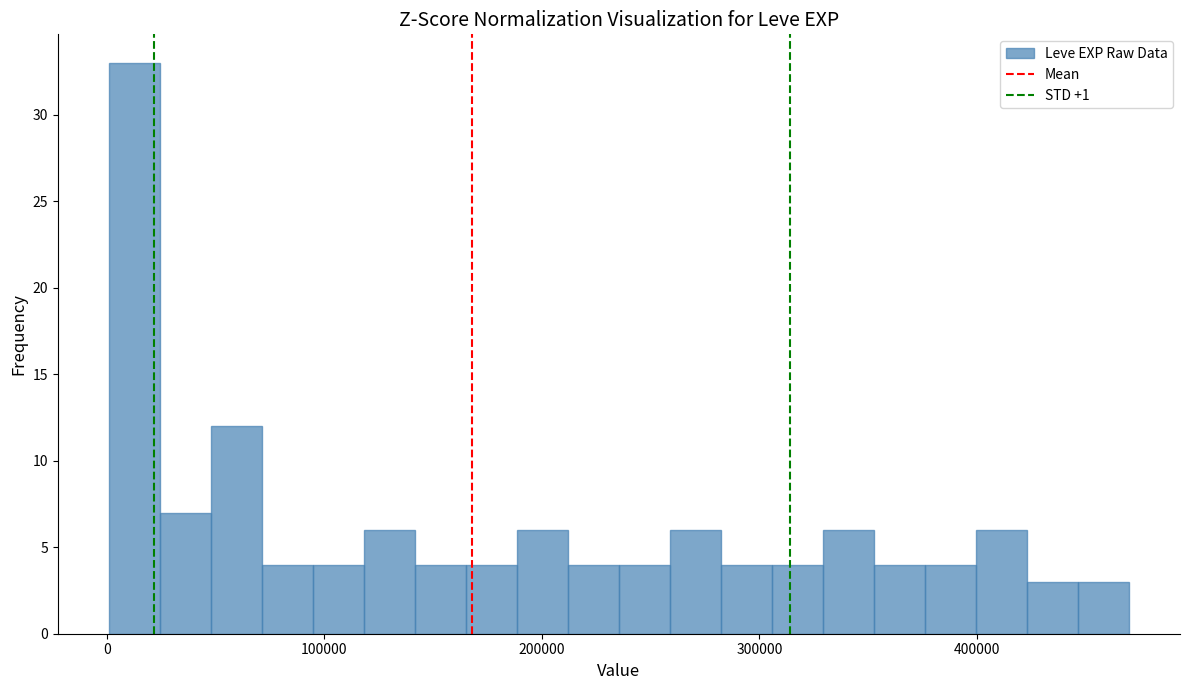

Around what value on the x-axis is the tallest bar? Give the approximate position of its centre, as read against the axis.

10000